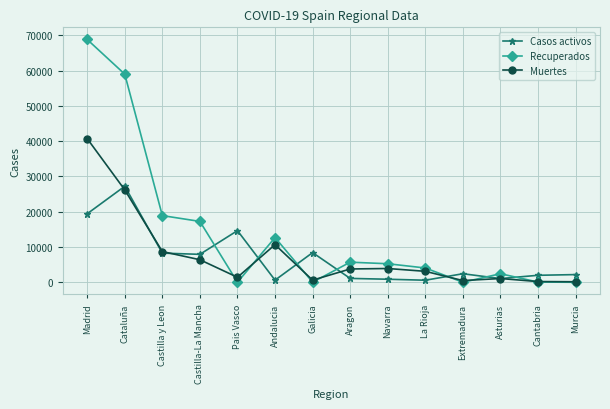

What is the sum of the Recuperados values at Navarra and Castilla y Leon?

24166